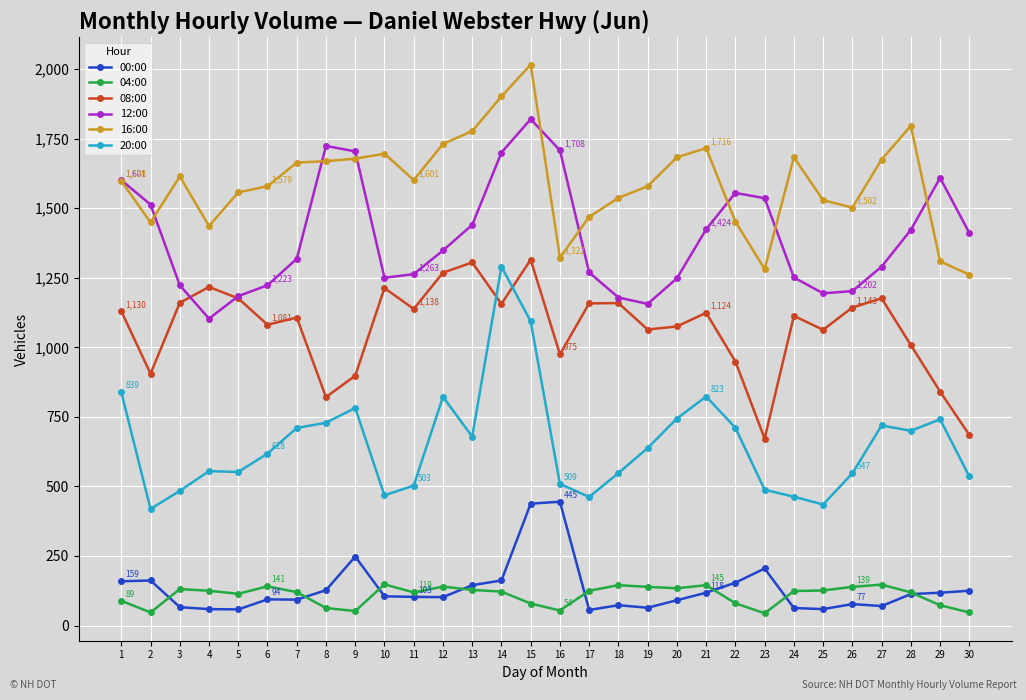

What is the average value of the 08:00 series?

1070